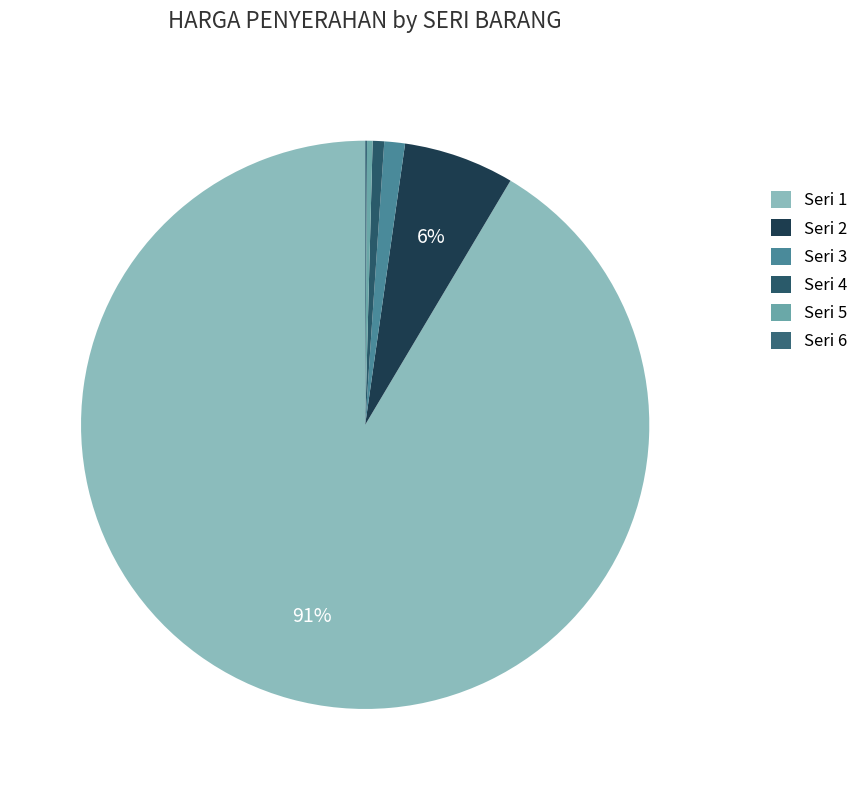

Count the number of slices in the pie.

6